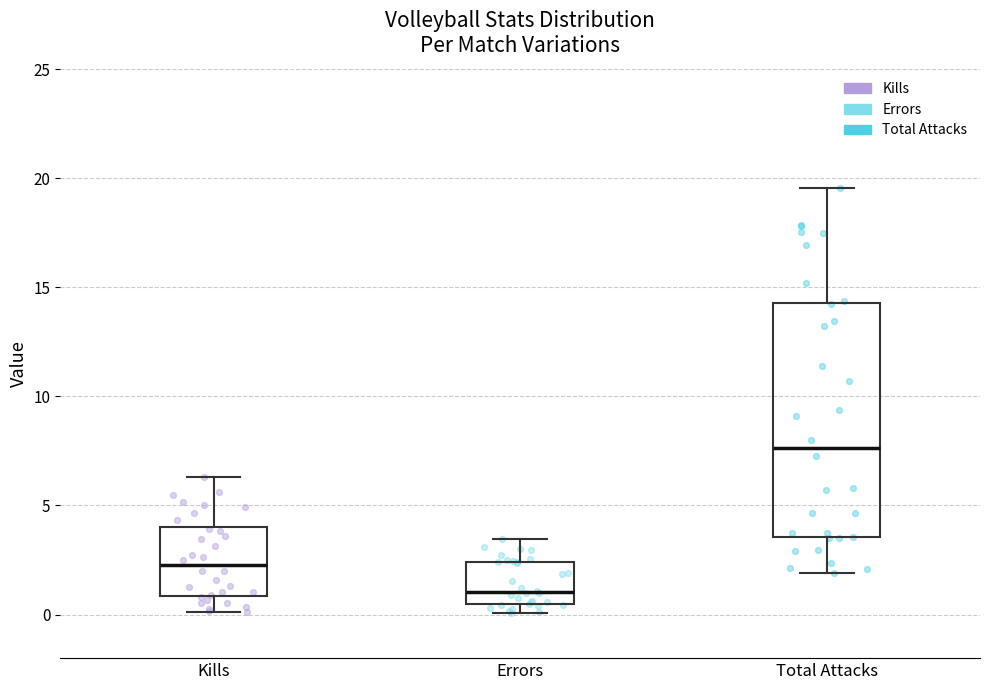

Which box is the tallest, from its lower edge to its upper edge?

Total Attacks